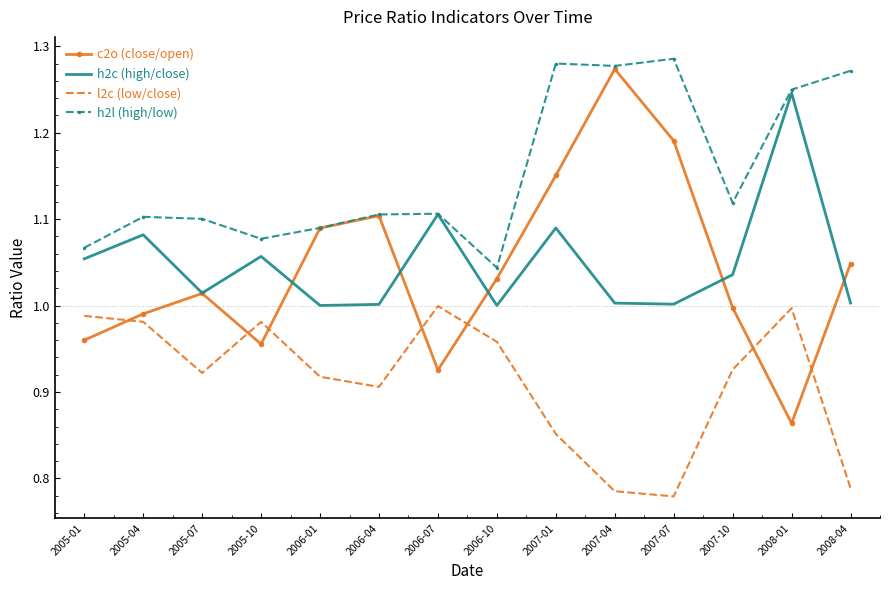

What position from the left is 2007-07?

11